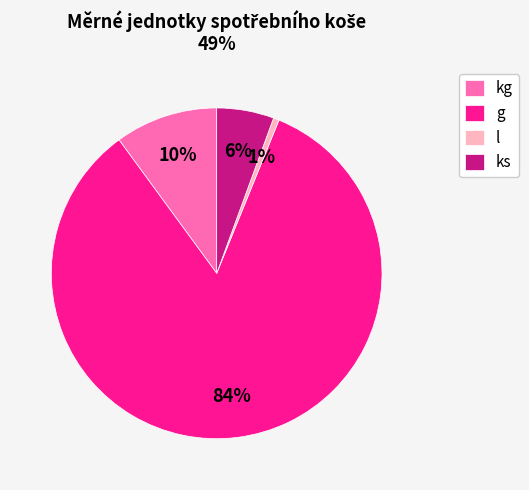

To the nearest percent, what is the average slice percentage?

25%